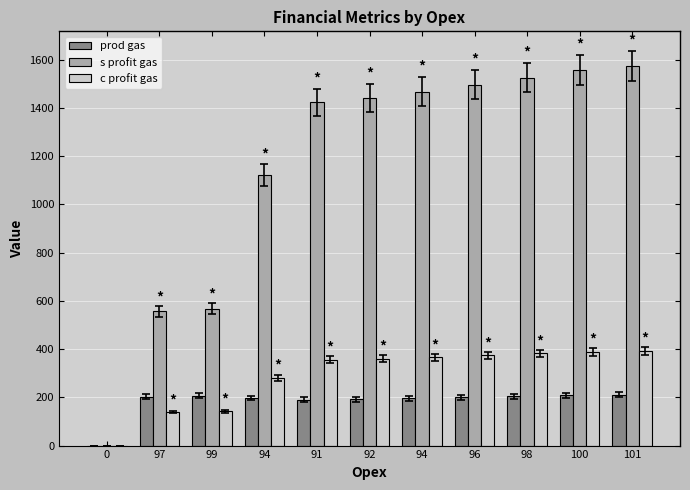

What are all the series names shown in the legend?

prod gas, s profit gas, c profit gas